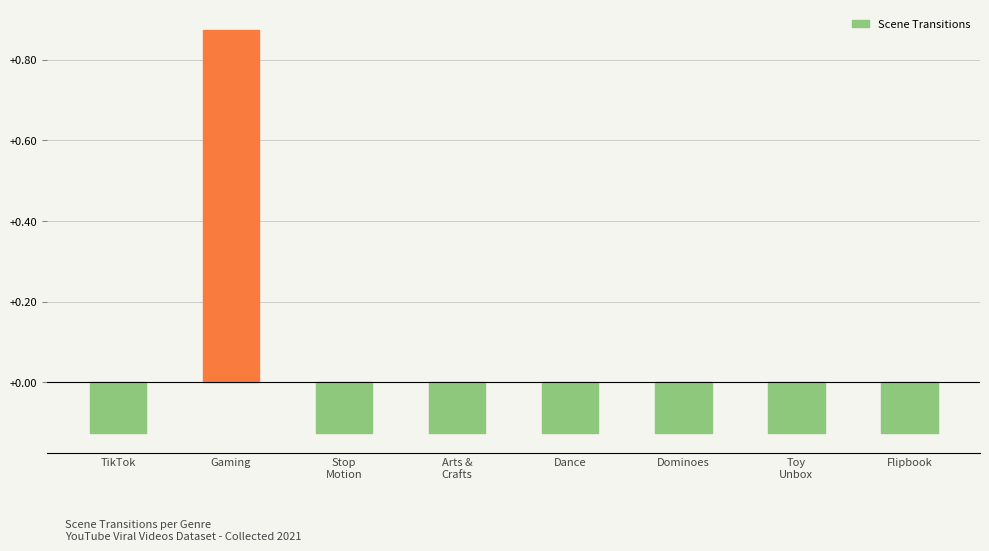

Where does the data first go above 0?

Gaming